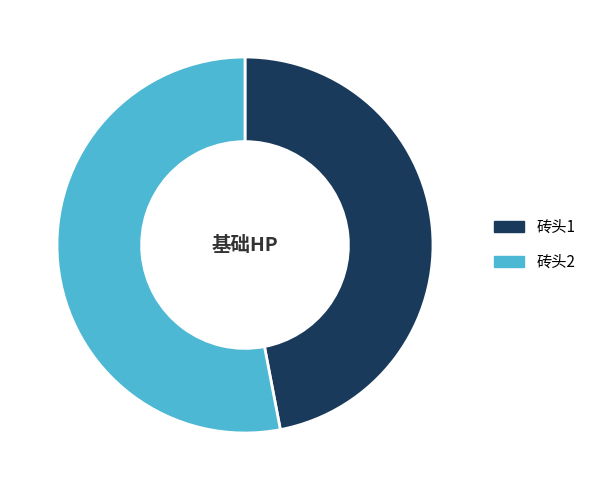

Which has a higher value, 砖头1 or 砖头2?

砖头2